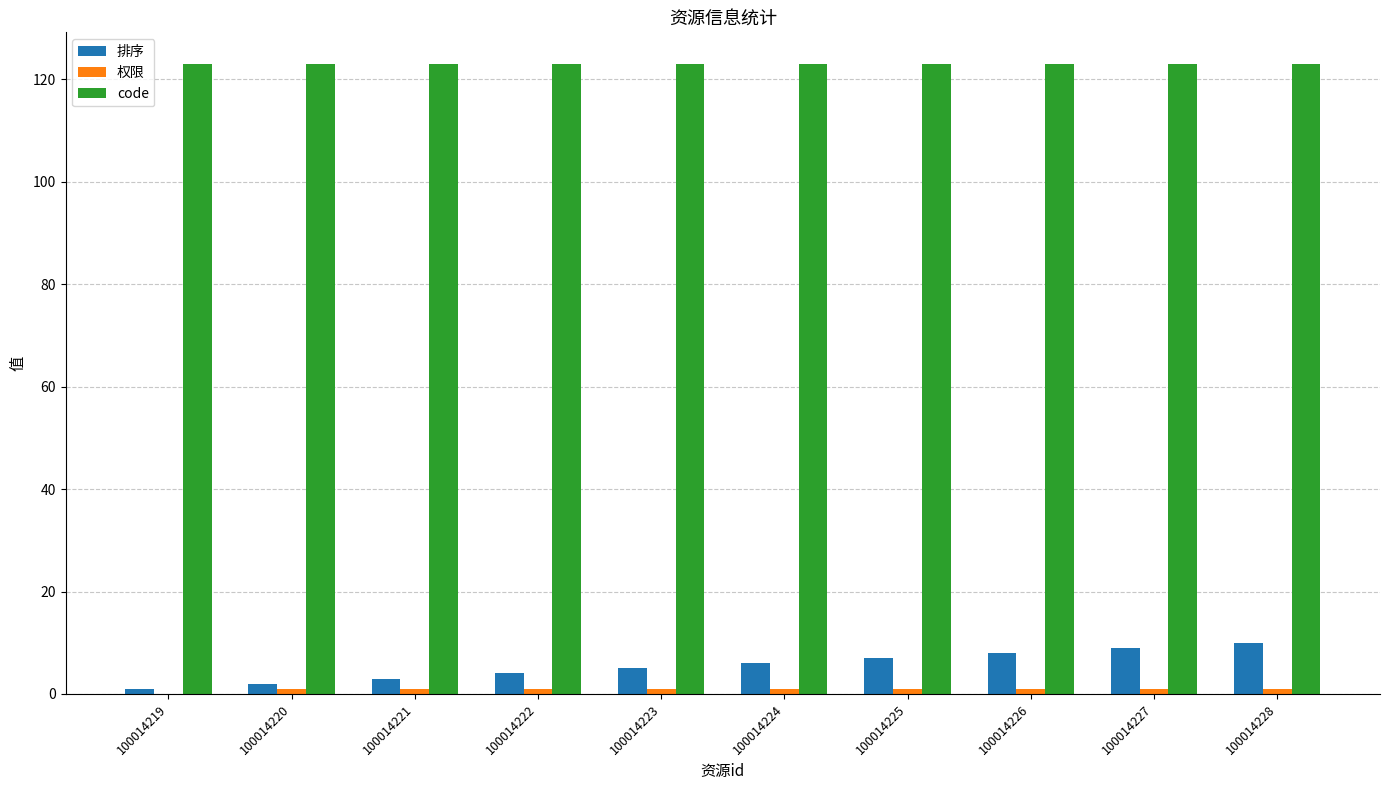

The 排序 series shows 7 at 100014225. True or false?

True